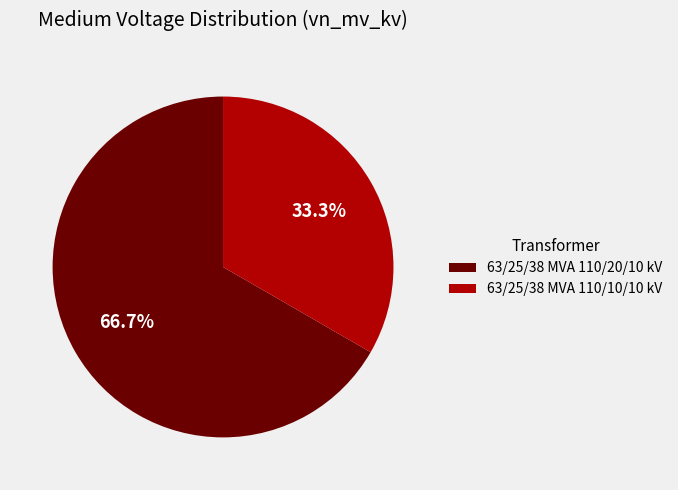

To the nearest percent, what is the difference between the 63/25/38 MVA 110/10/10 kV and 63/25/38 MVA 110/20/10 kV slice percentages?

33%